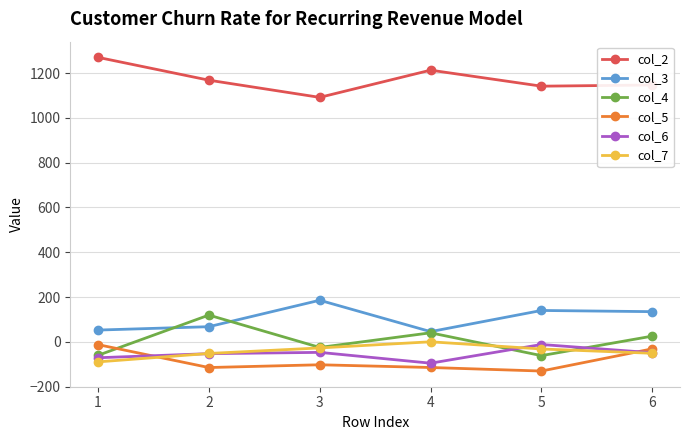

How many lines are shown in the chart?

6